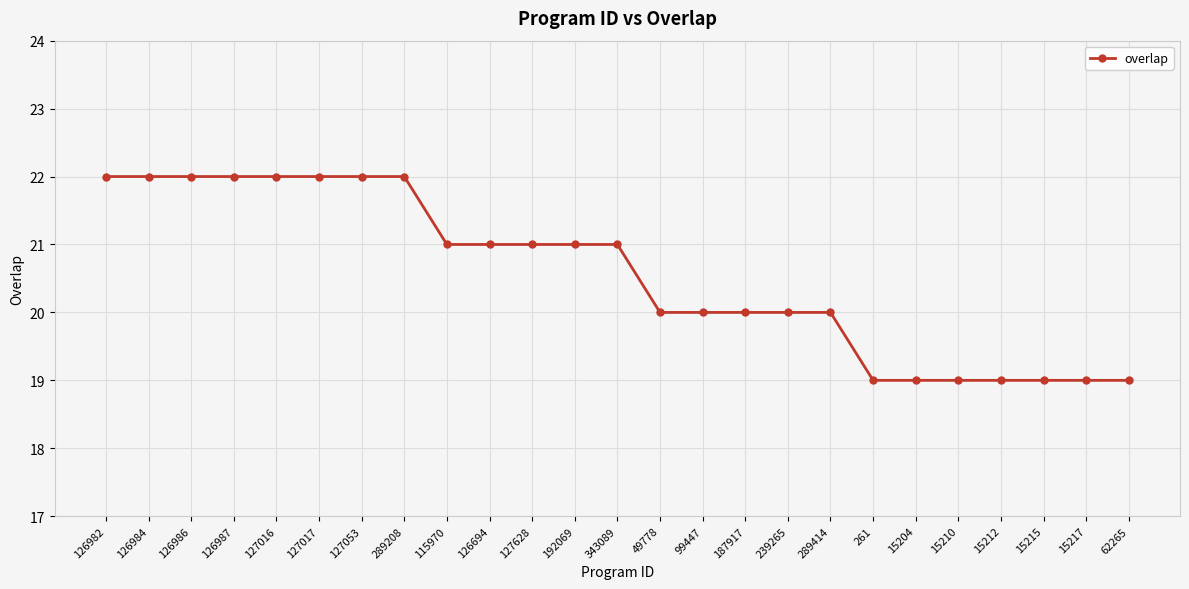

What is the value of the 6th point from the left?

22